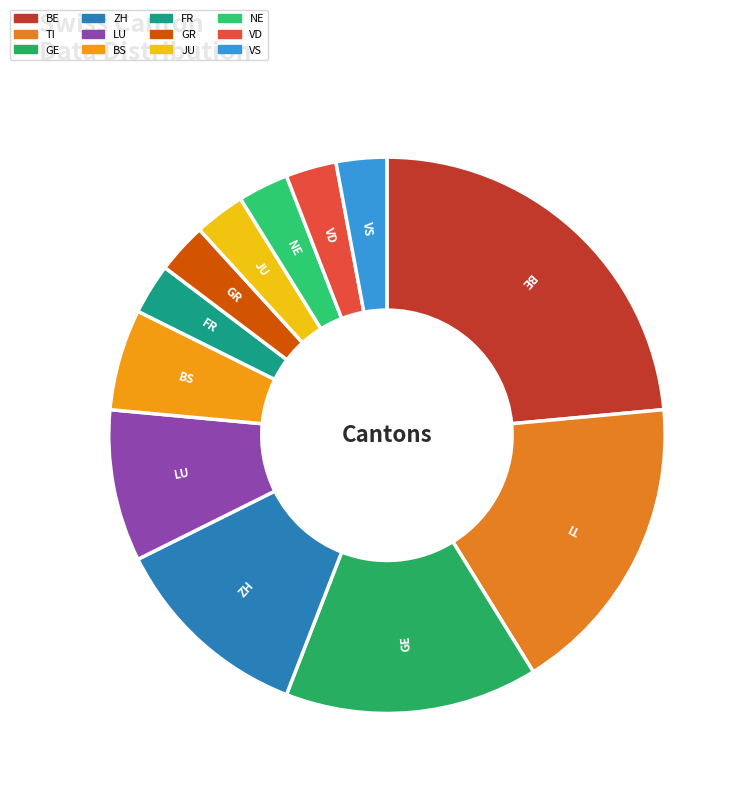

Does GE represent more than half of the total?

No